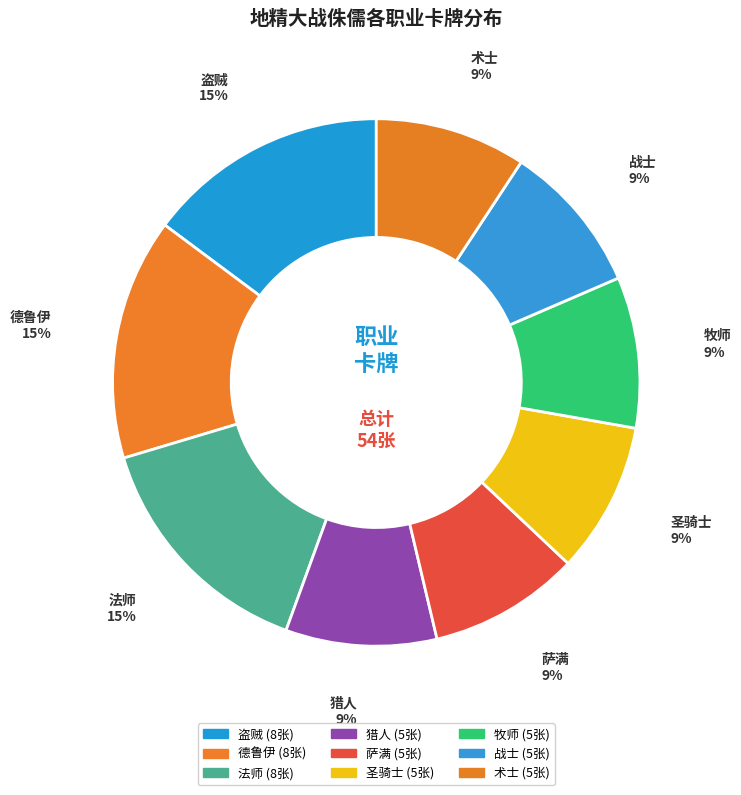

Which has a higher value, 术士 or 德鲁伊?

德鲁伊